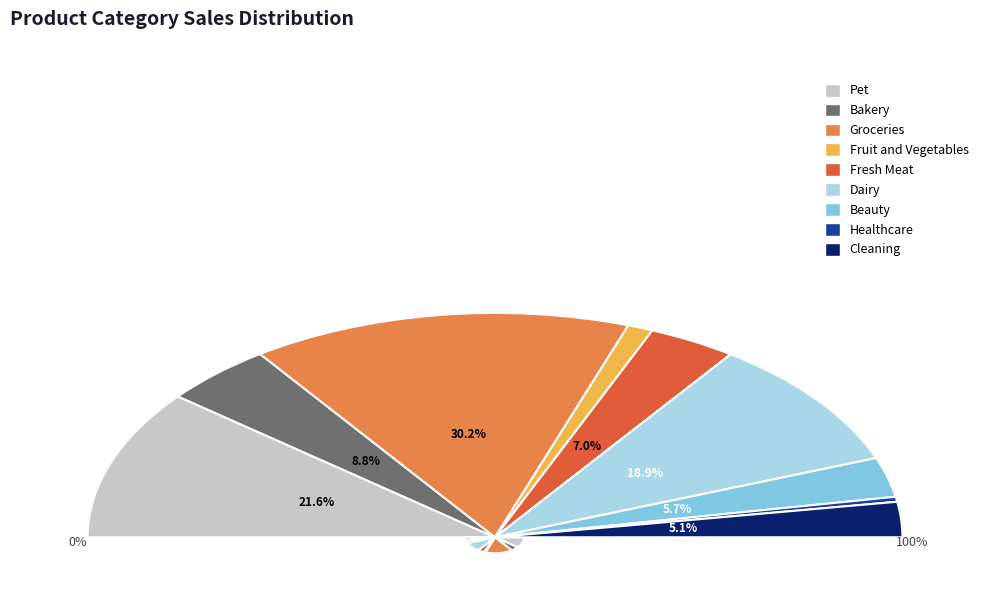

What percentage is the Beauty slice, to the nearest percent?

6%